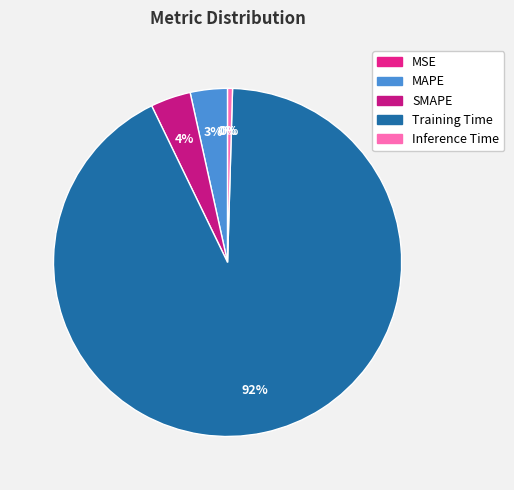

What is the total percentage of Inference Time and SMAPE?

4.2%